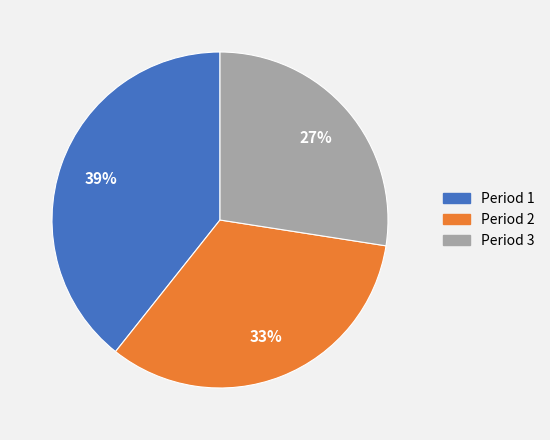

To the nearest percent, what percentage of the pie is Period 1?

39%